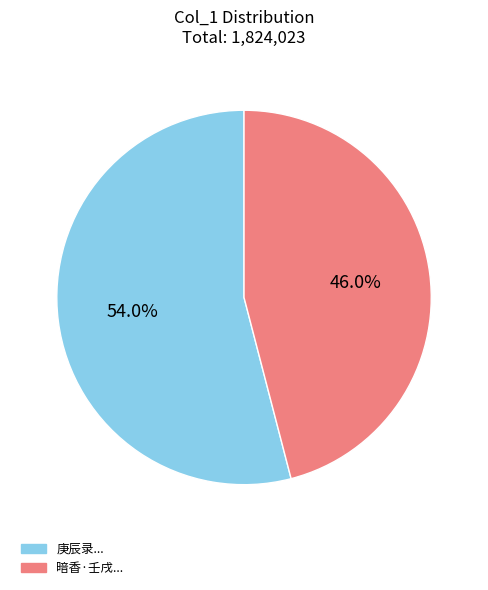

To the nearest percent, what is the average slice percentage?

50%